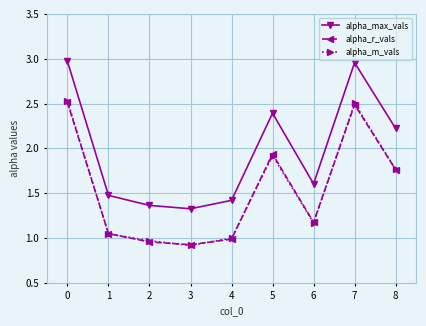

What is the value of the alpha_m_vals point at the 8th from the left?

2.5